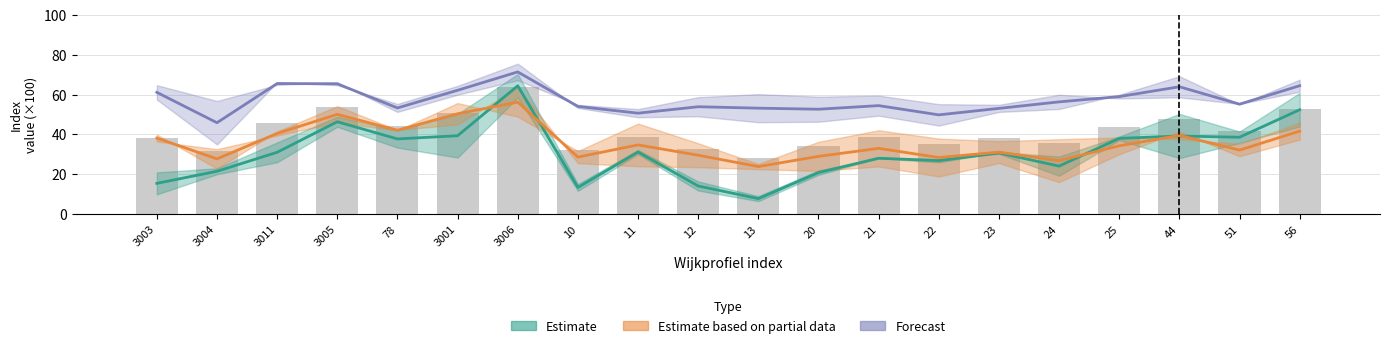

How many data points are less than 38?

7